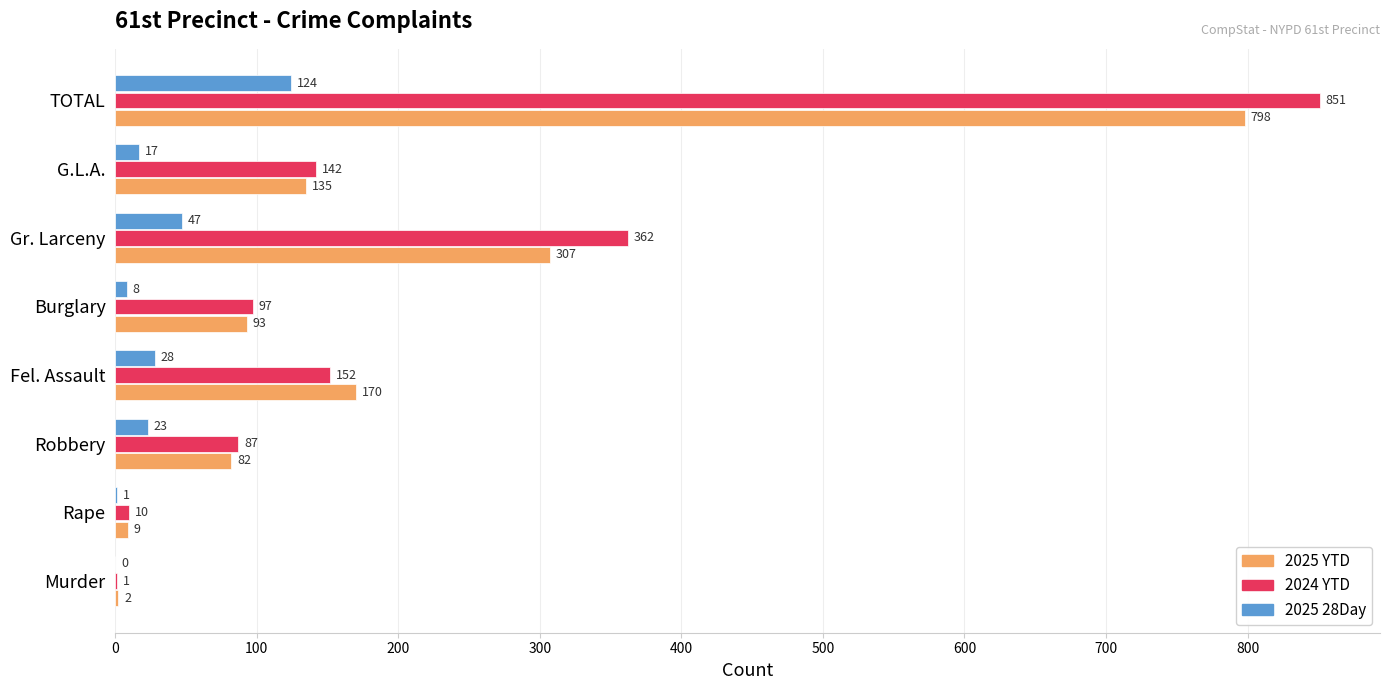

Which series has the largest total across all categories?

2024 YTD